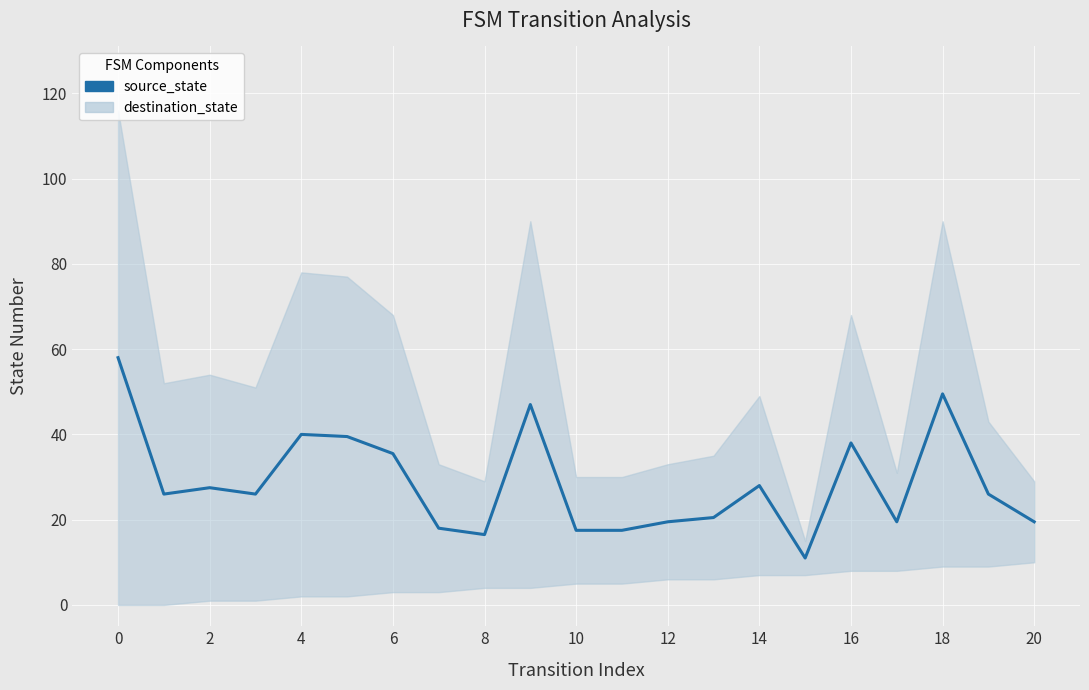

What is the average value?

28.6